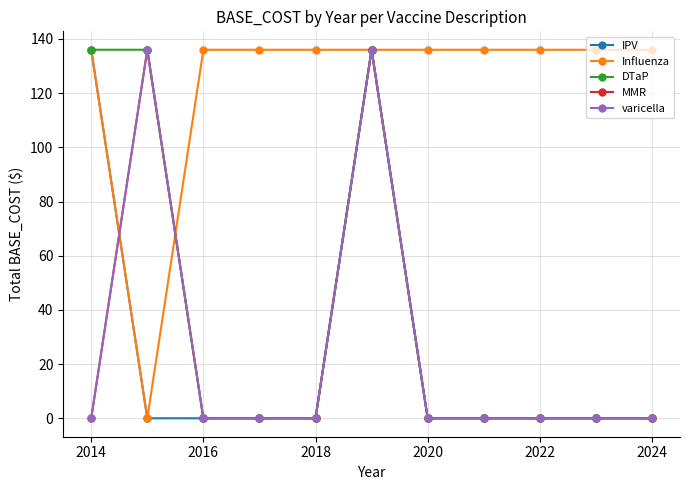

Is this an area chart (filled region under the line)?

No